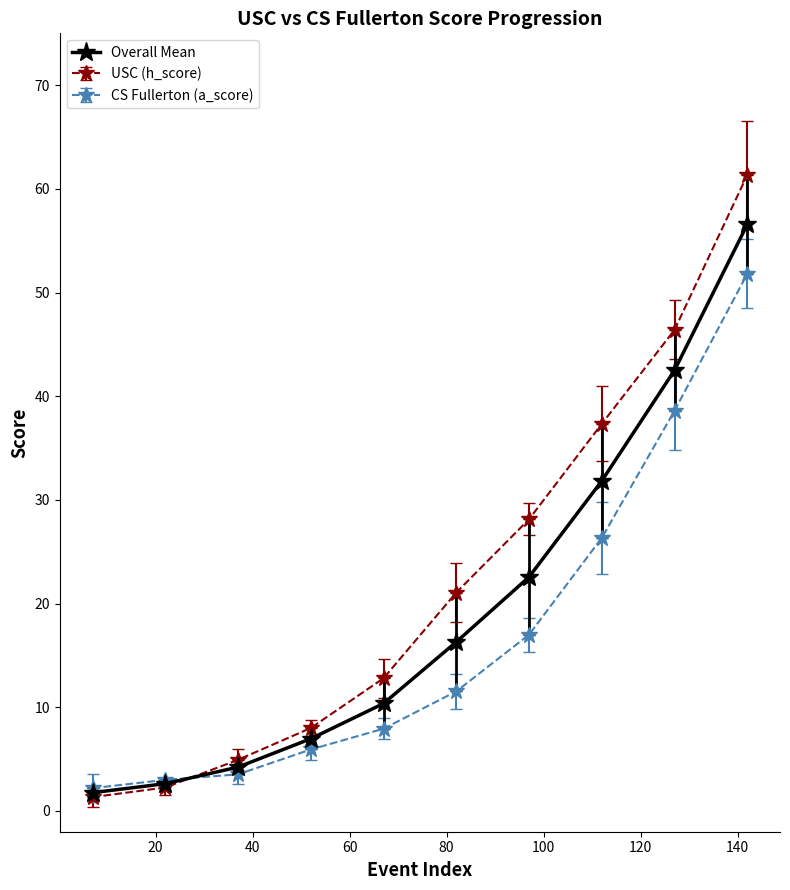

What is the value of the Overall Mean point at the 3rd from the left?

4.2